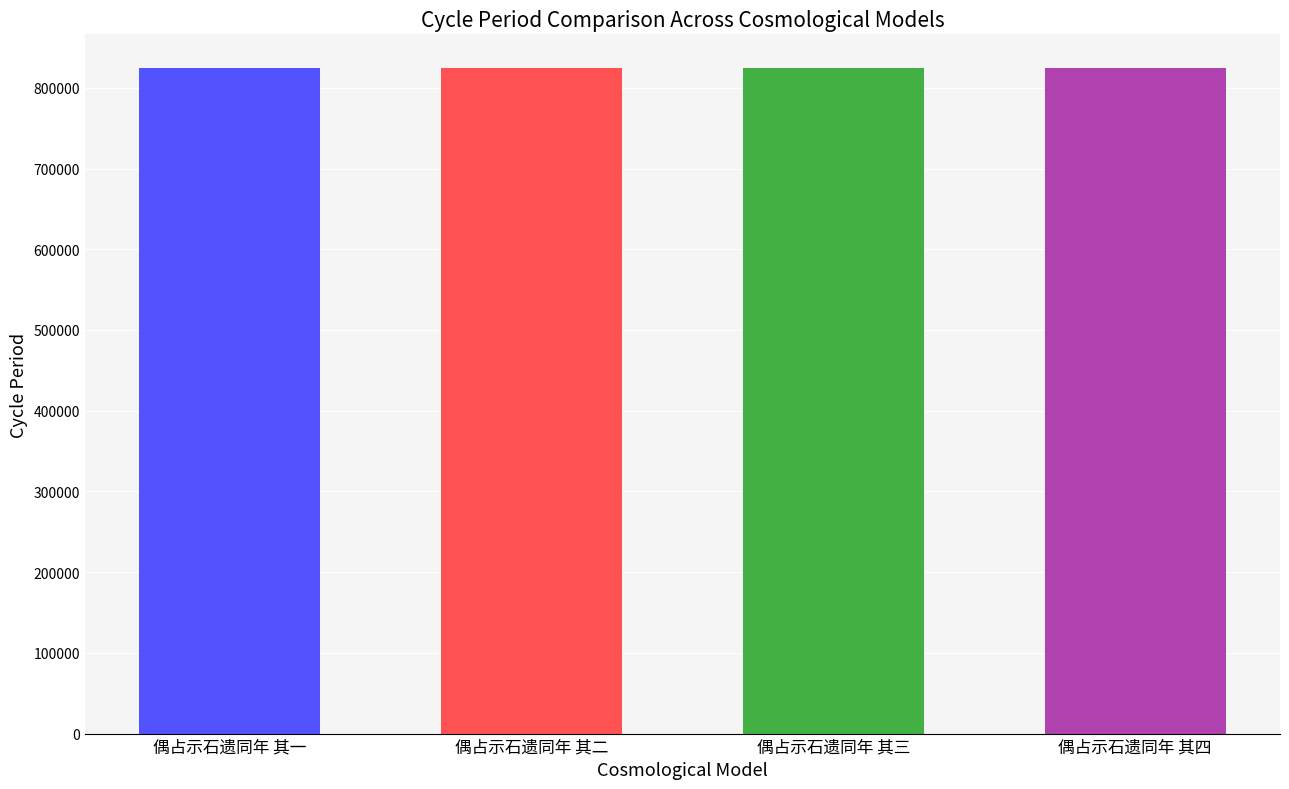

Approximately how many times larger is the value at 偶占示石遗同年 其四 compared to 偶占示石遗同年 其一?

1.0